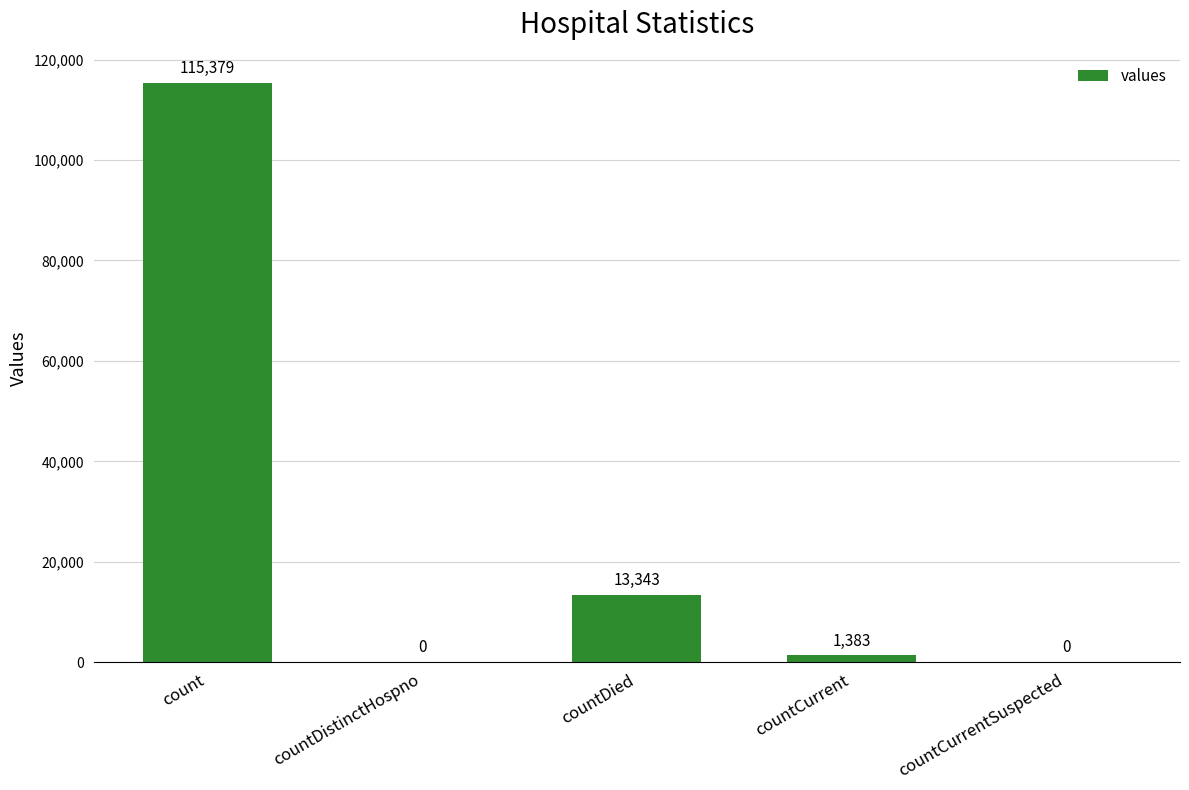

What is the greatest value displayed?

115379